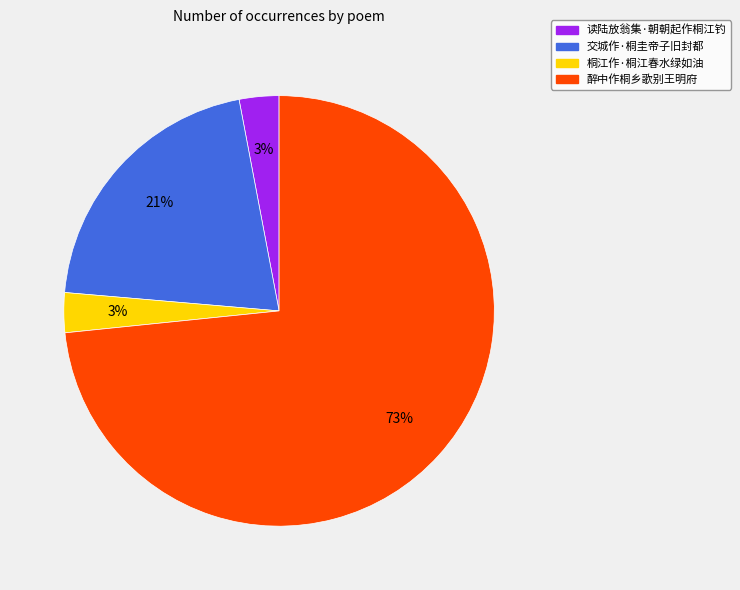

The 读陆放翁集·朝朝起作桐江钓 slice represents 3% of the pie. True or false?

True